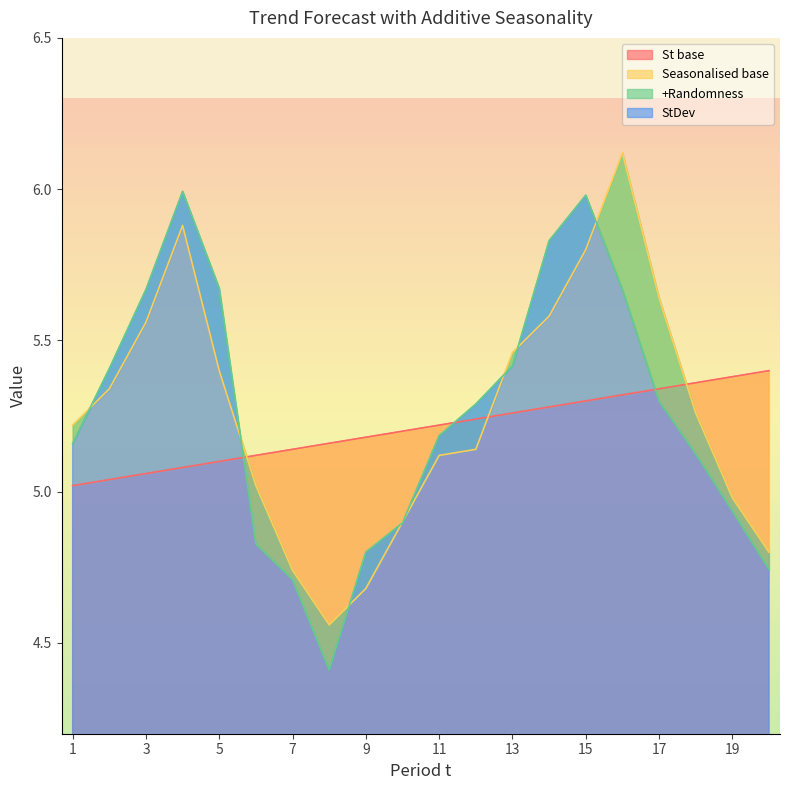

Is it true that Seasonalised base equals 5.8 at 15?

True